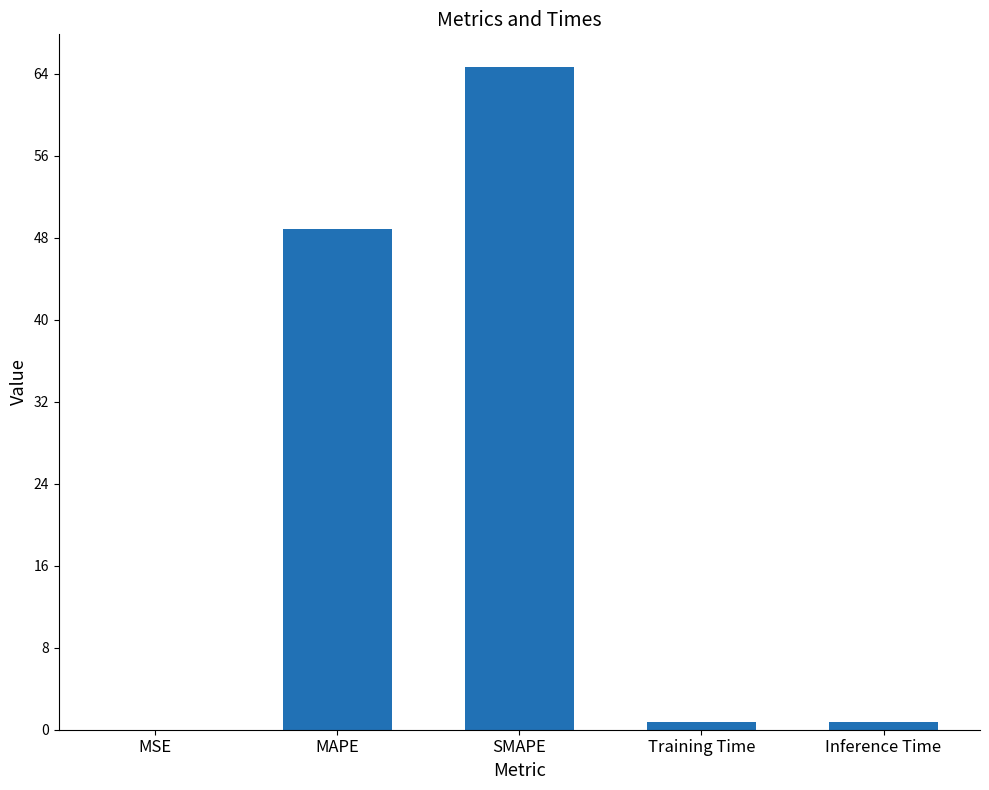

What is the greatest value displayed?

64.6